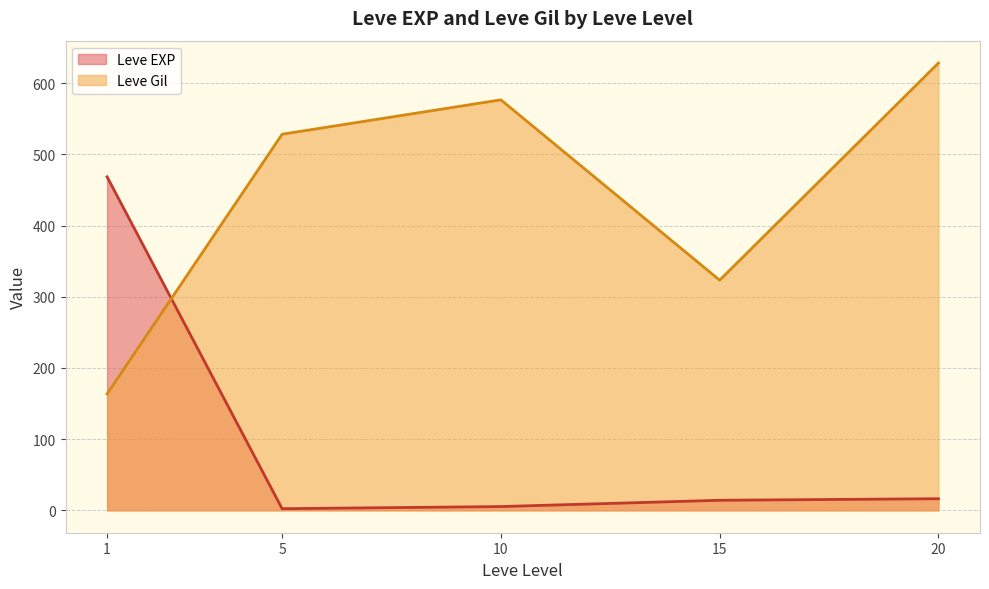

After their last crossing, which series has the higher values: Leve EXP or Leve Gil?

Leve Gil